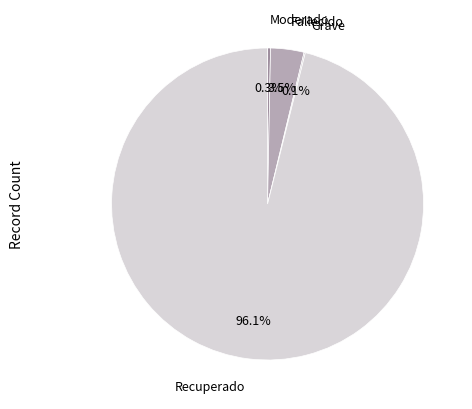

Do Recuperado and Moderado together represent more than half of the pie?

Yes